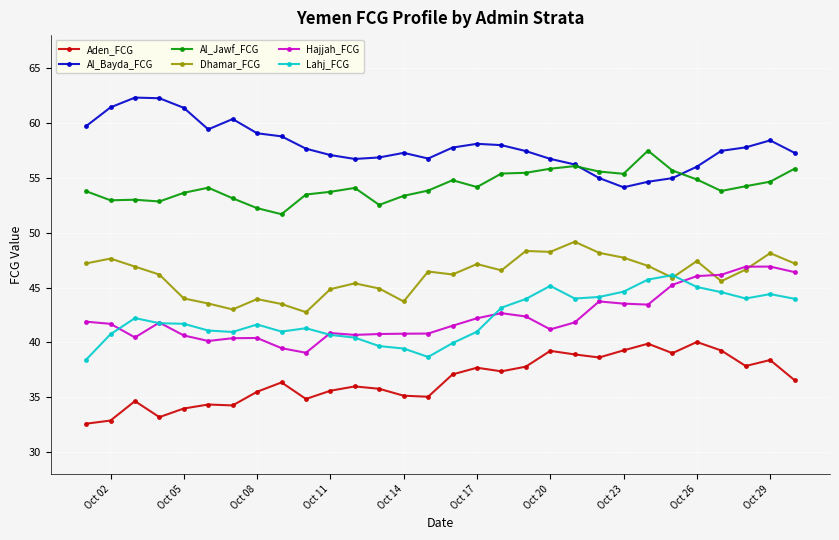

True or false: Lahj_FCG and Al_Bayda_FCG cross at least once.

False